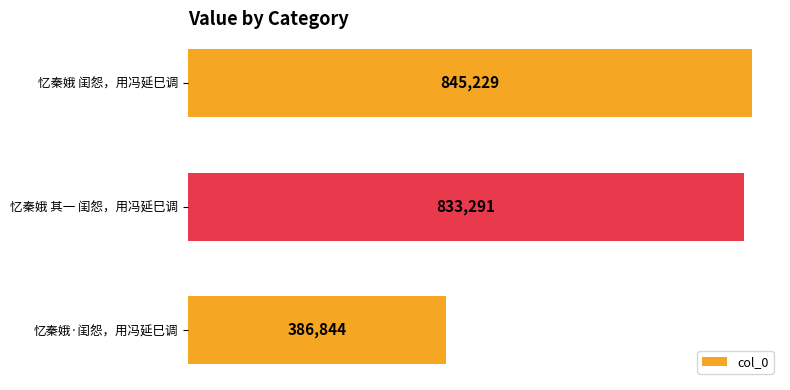

How many bars are there in total?

3